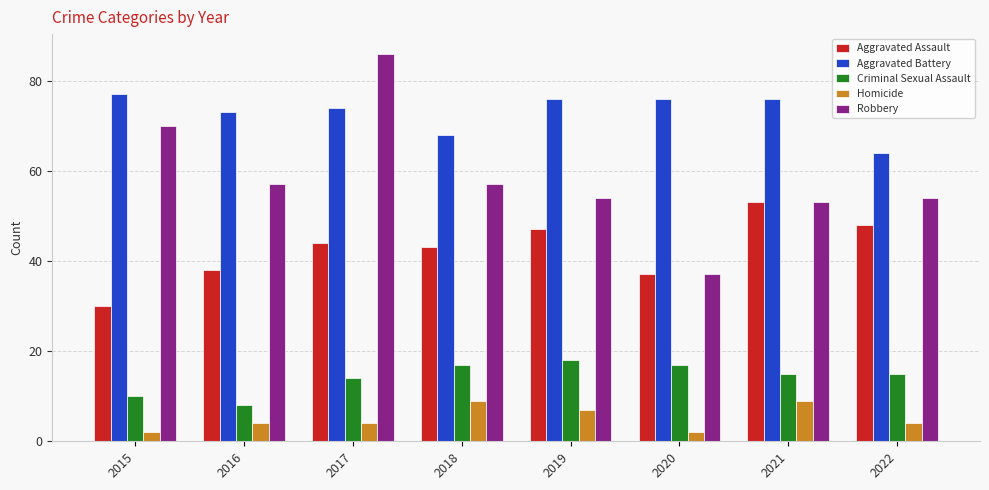

Which series has the widest spread of values?

Robbery